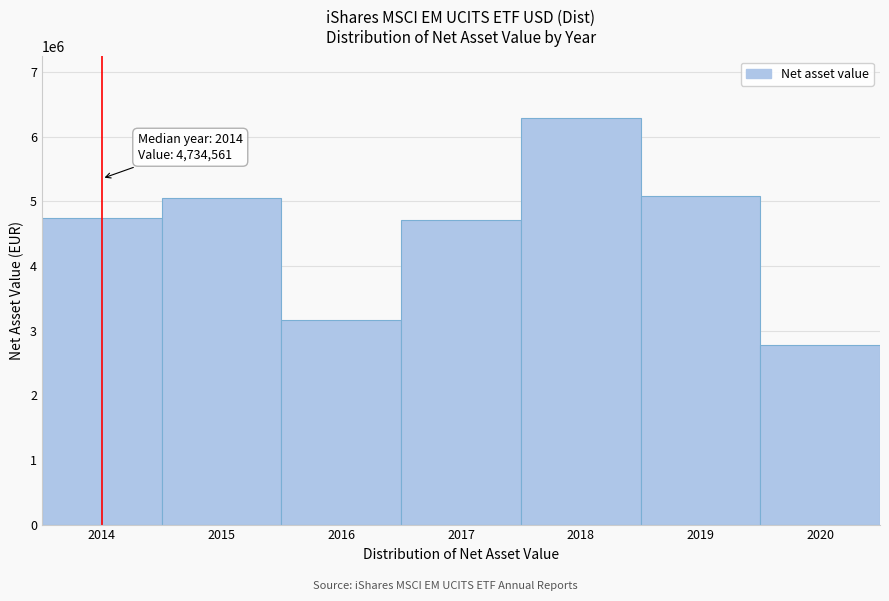

What is the smallest value displayed?

2778602